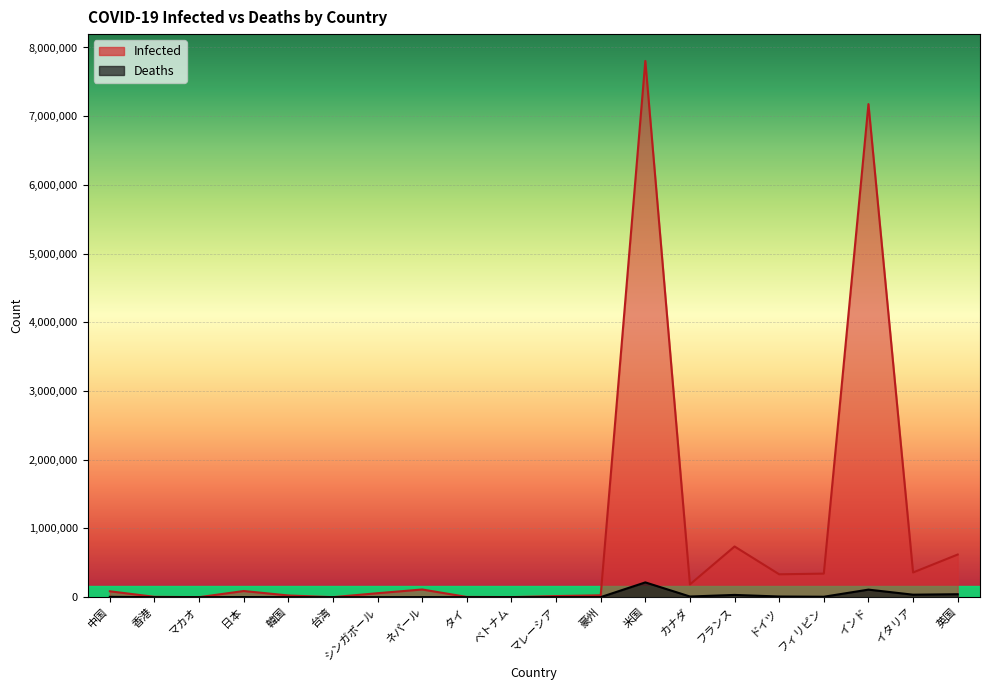

True or false: Deaths and Infected cross at least once.

False